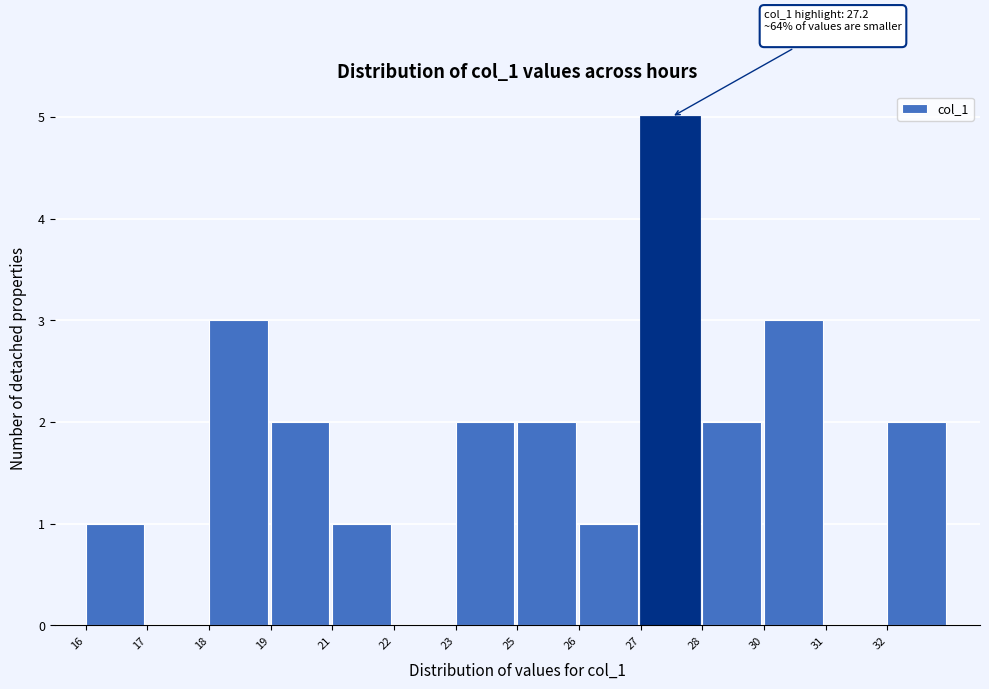

Reading left to right, list all the values displayed in this chart.

16=1	17=0	18=3	19=2	21=1	22=0	23=2	25=2	26=1	27=5	28=2	30=3	31=0	32=2